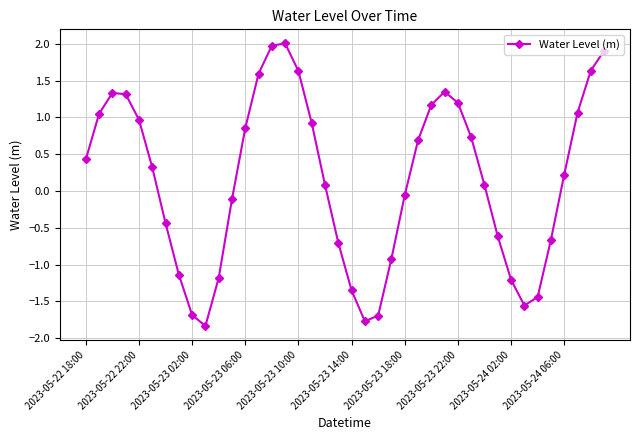

How many points are lower than both their immediate neighbors (excluding endpoints)?

3